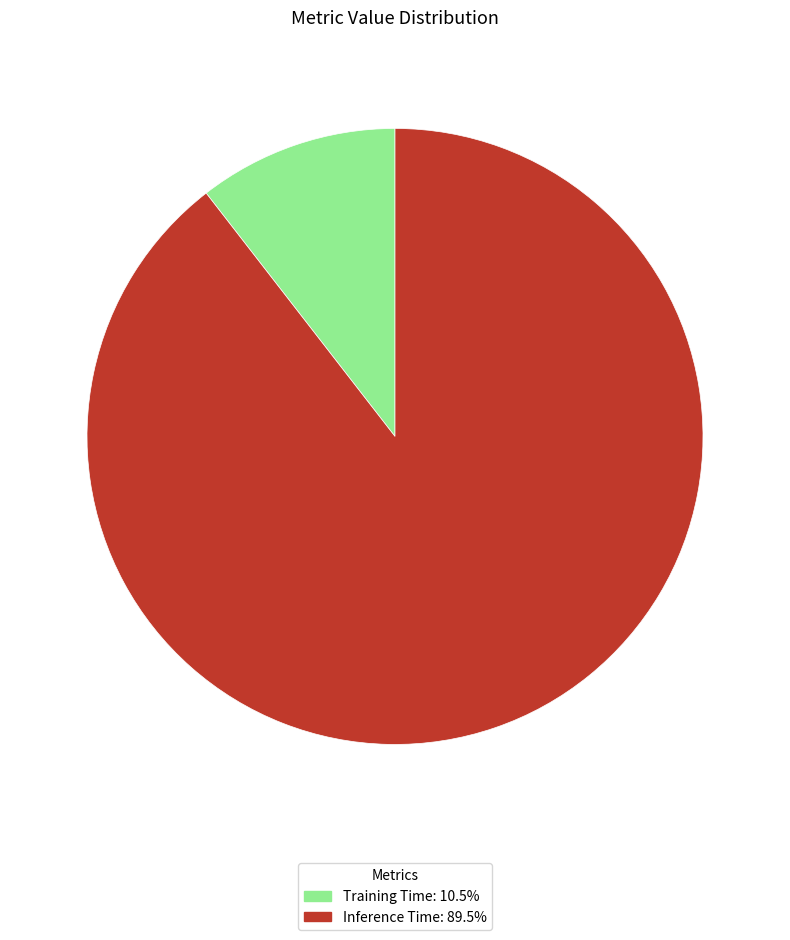

Which category has the smallest portion of the pie?

Training Time